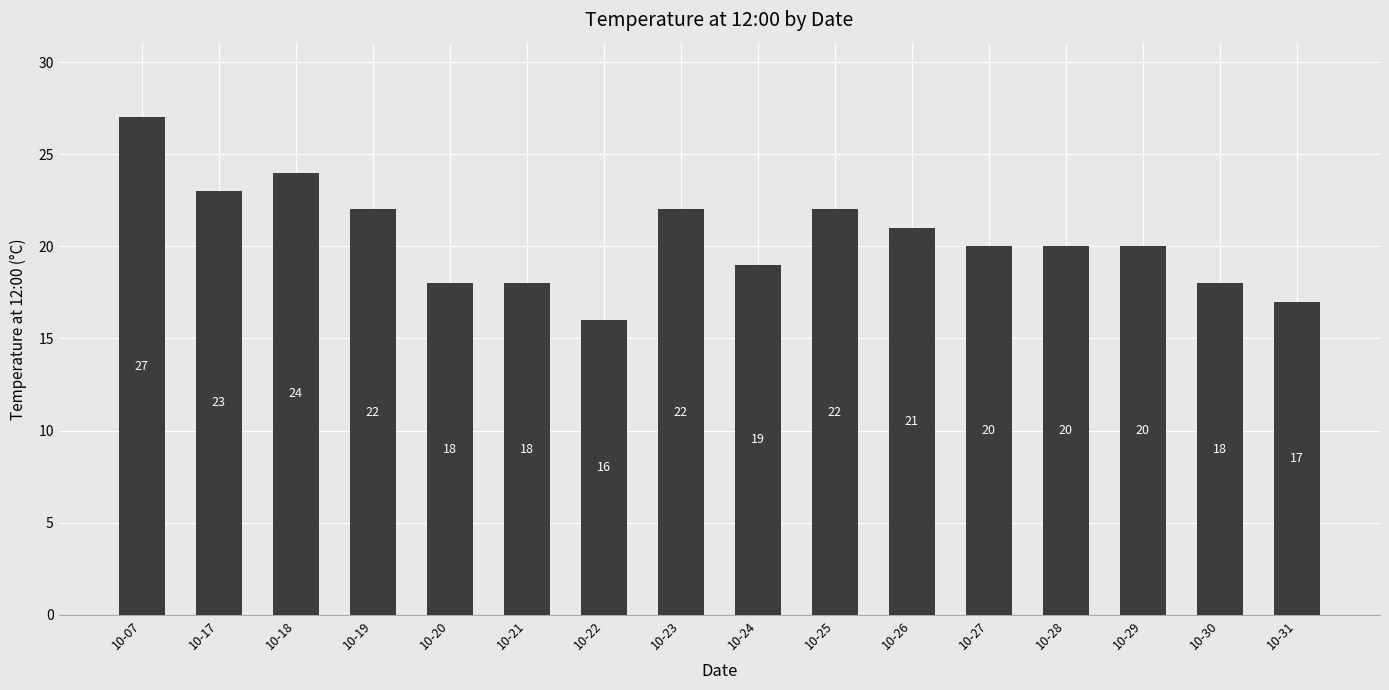

Reading right to left, extract all data points from this chart.

10-31=17	10-30=18	10-29=20	10-28=20	10-27=20	10-26=21	10-25=22	10-24=19	10-23=22	10-22=16	10-21=18	10-20=18	10-19=22	10-18=24	10-17=23	10-07=27